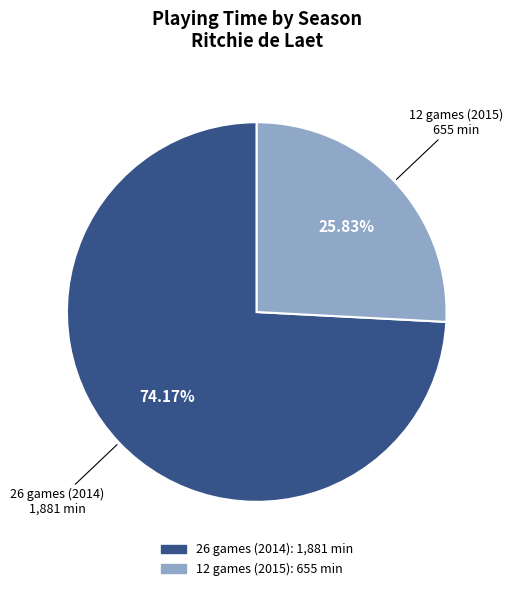

Combined, do 26 games (2014) and 12 games (2015) account for over 50%?

Yes